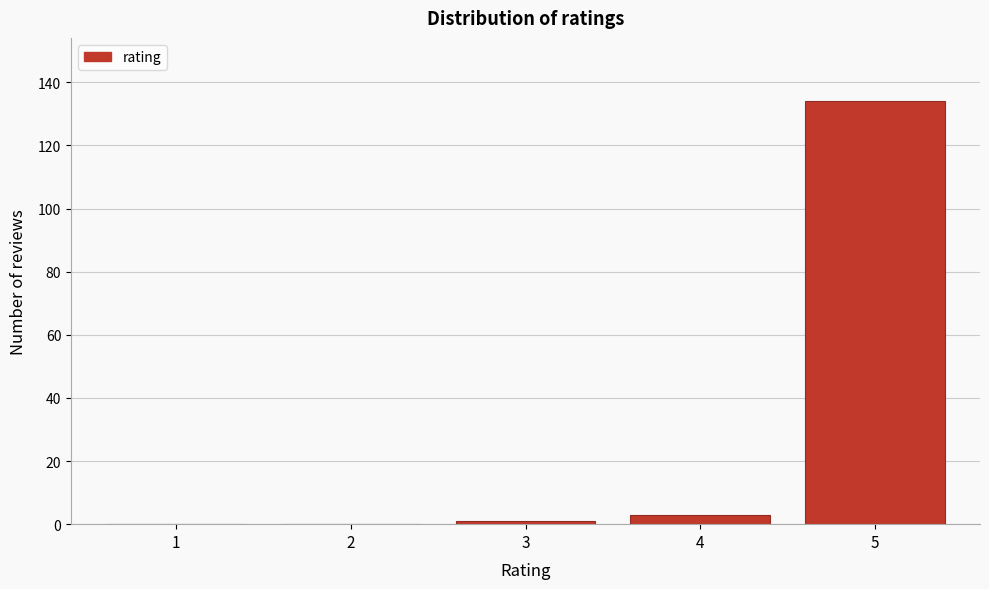

Reading right to left, extract all data points from this chart.

5=134	4=3	3=1	2=0	1=0